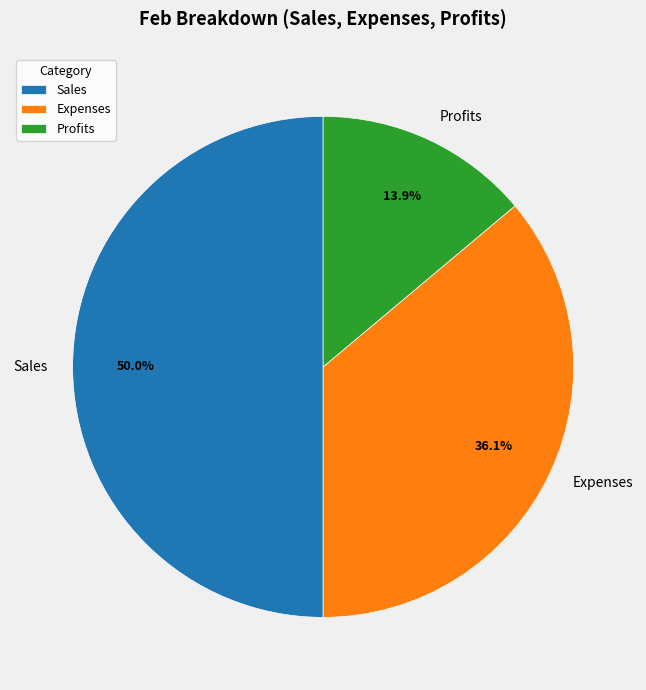

Does Expenses account for over 50% of the chart?

No